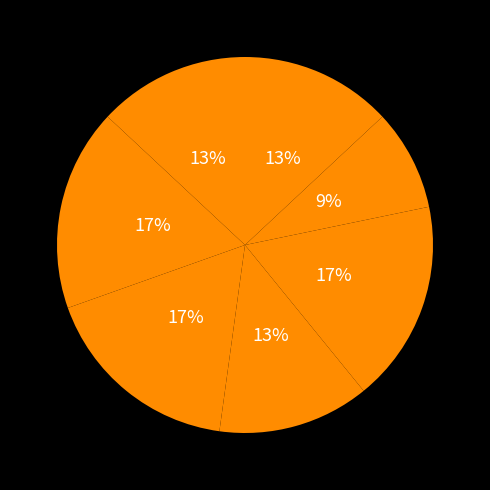

What is the smallest slice in the pie chart?

ME311